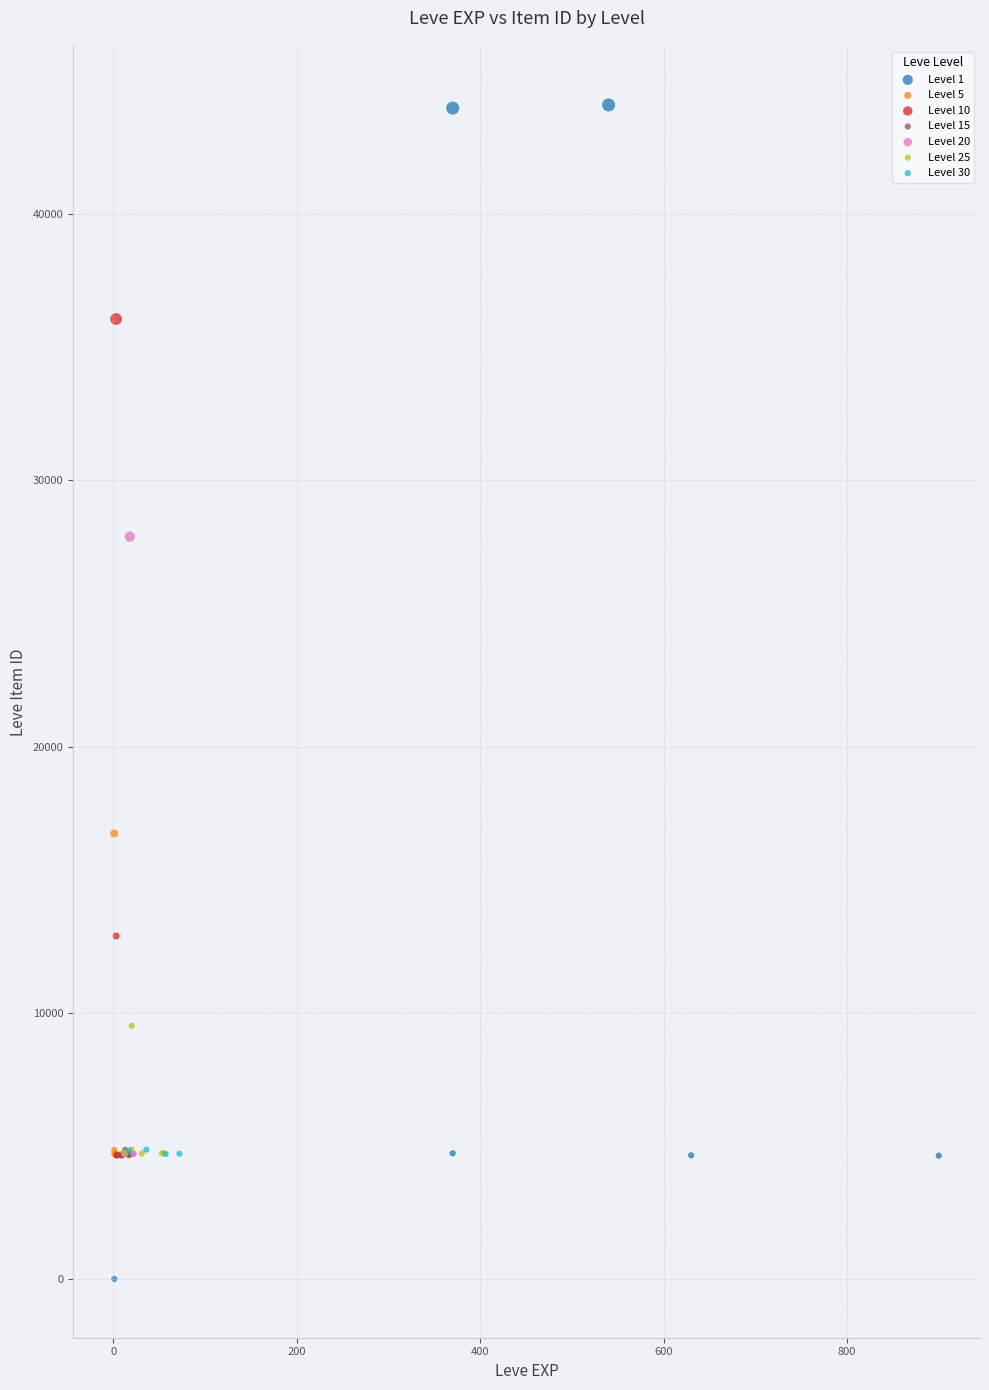

Which series reaches the minimum Y coordinate?

Level 1